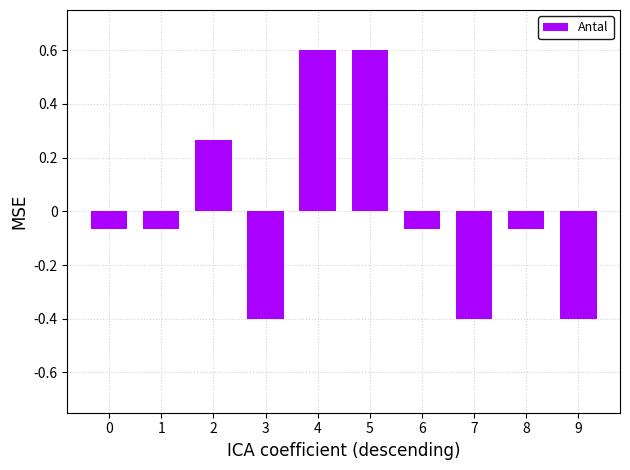

What is the difference between the maximum and minimum values?

1.0